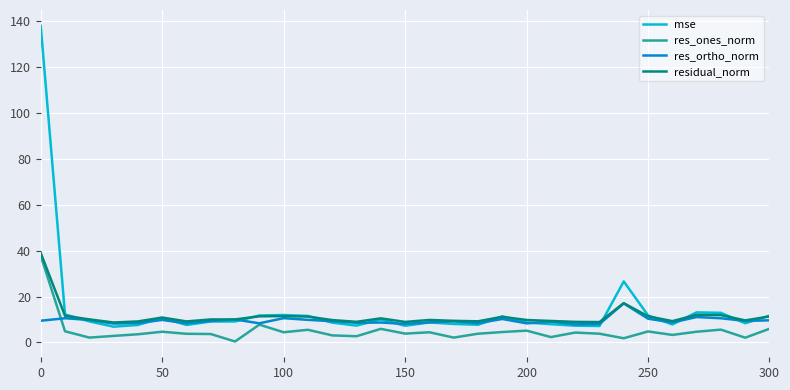

What are all the series names shown in the legend?

mse, res_ones_norm, res_ortho_norm, residual_norm